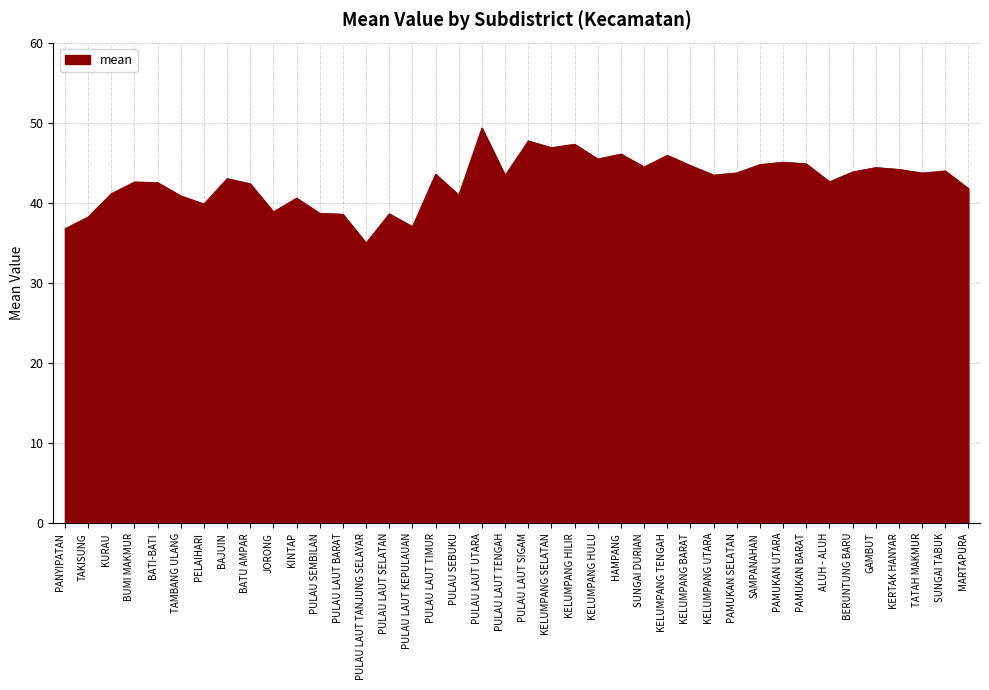

Read the value at PULAU LAUT TIMUR.

43.6